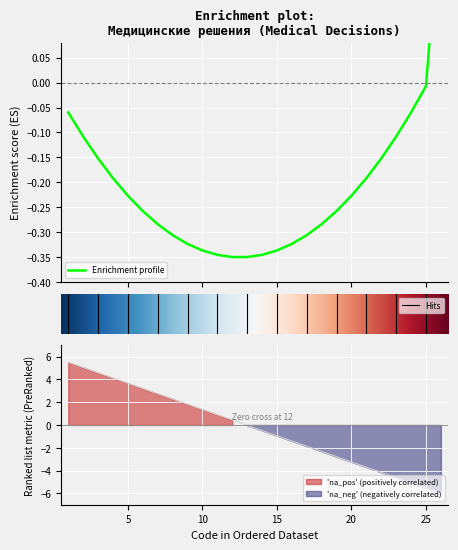

What is the smallest value displayed?

-6.0